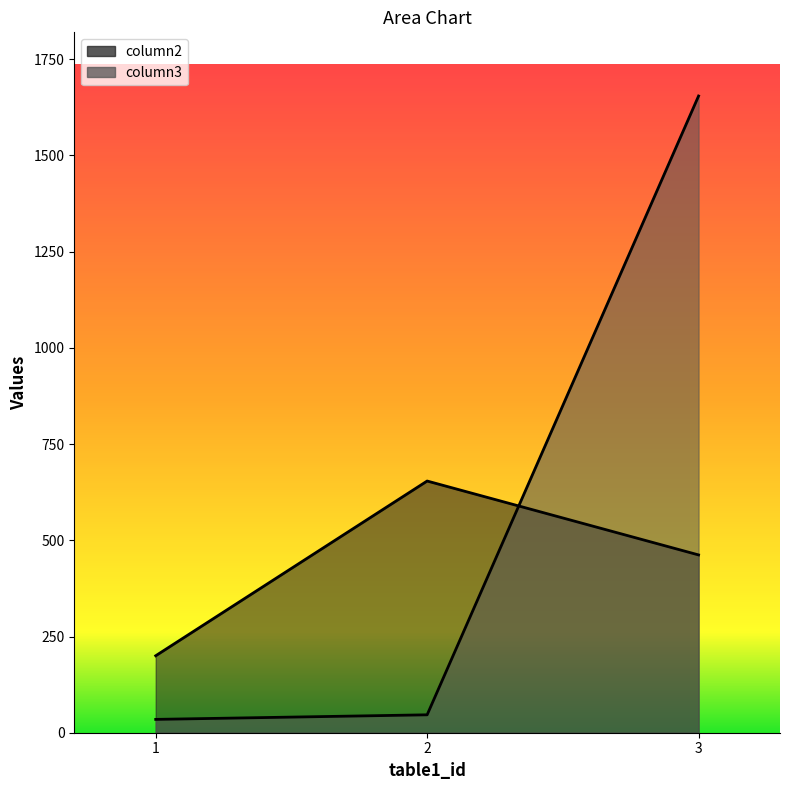

Reading left to right, extract all data points from this chart.

column2: 200.0	654.0	462.0
column3: 34.6	46.5	1654.4